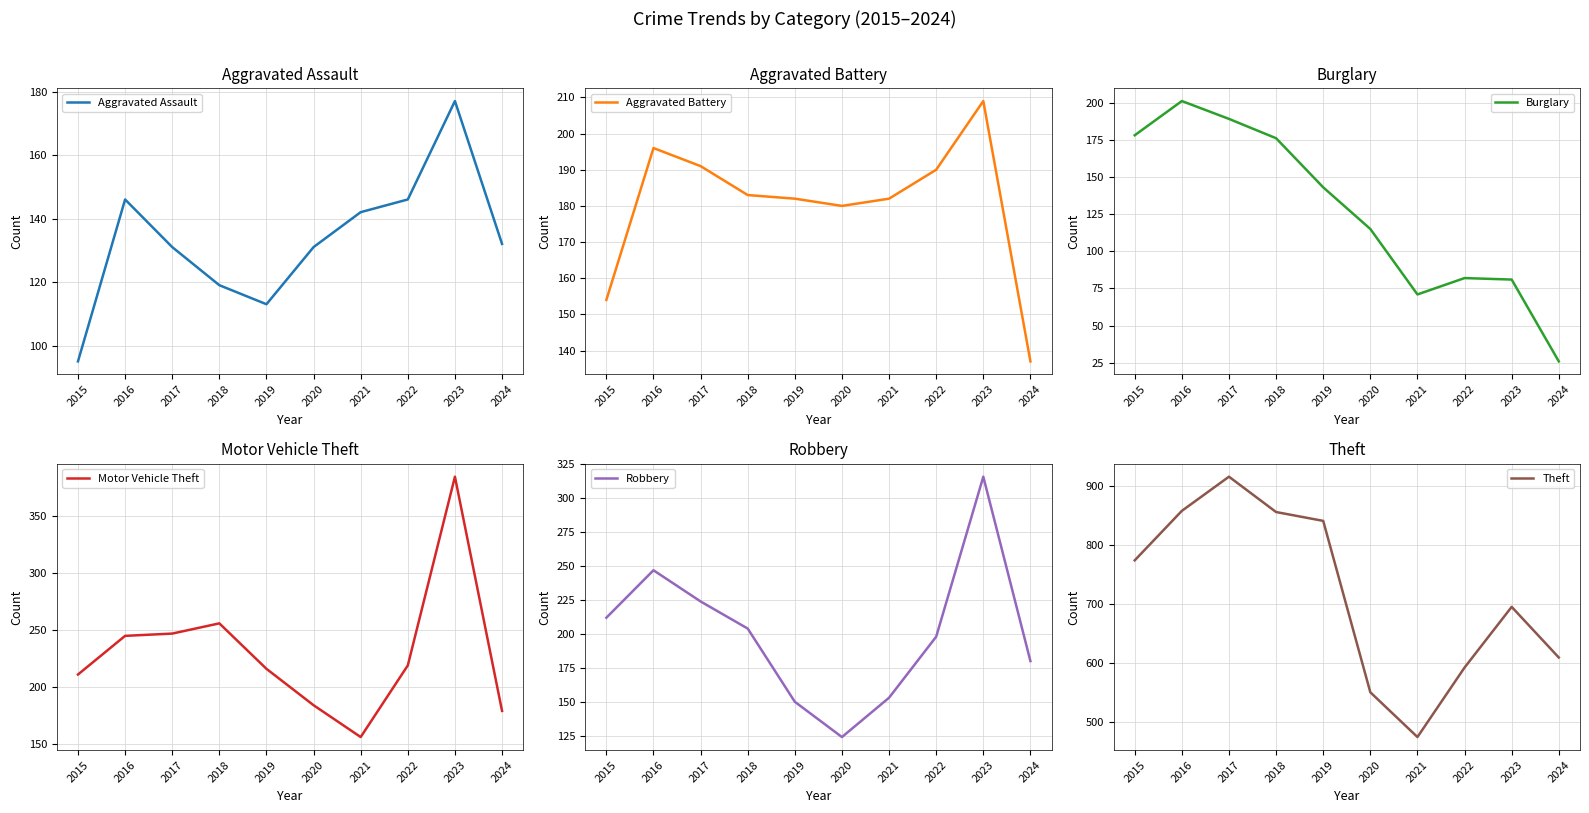

At which label does Aggravated Assault first exceed 132?

2016